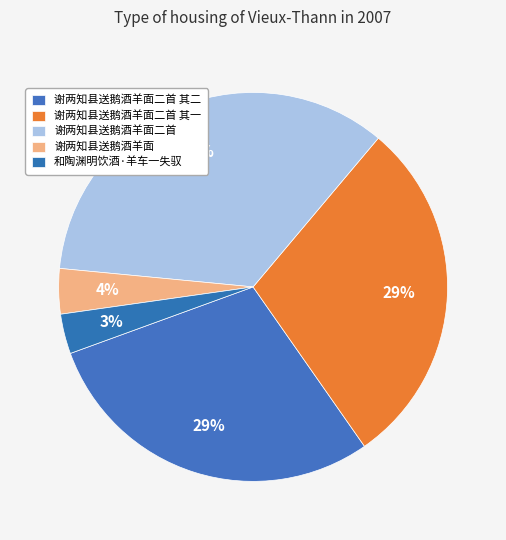

Does 谢两知县送鹅酒羊面二首 其二 represent more than half of the total?

No